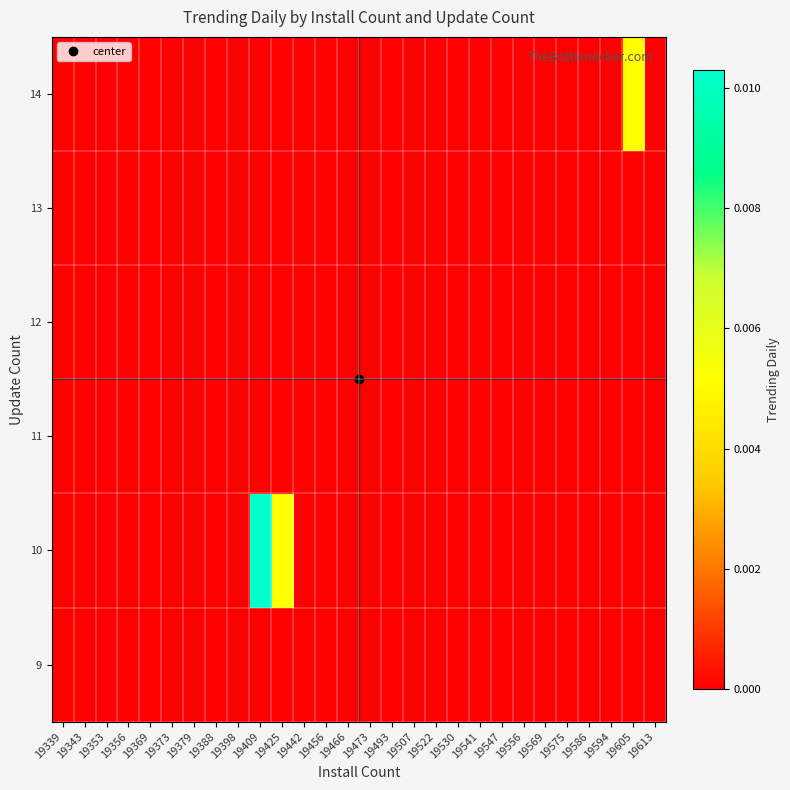

Count the number of data series in this chart.

6